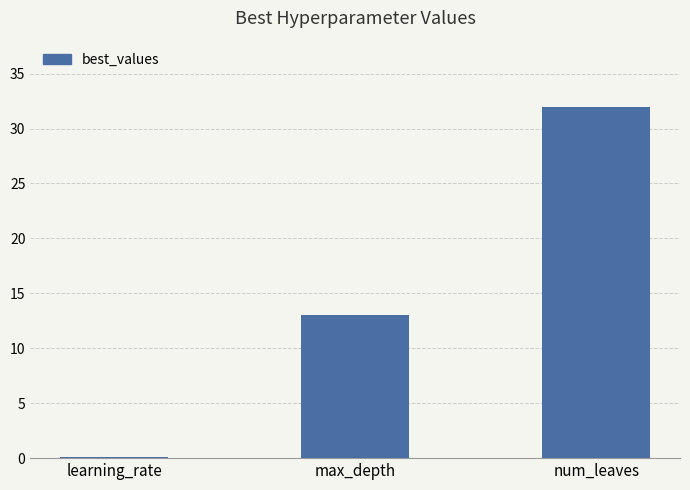

Which label corresponds to the largest value in the chart?

num_leaves